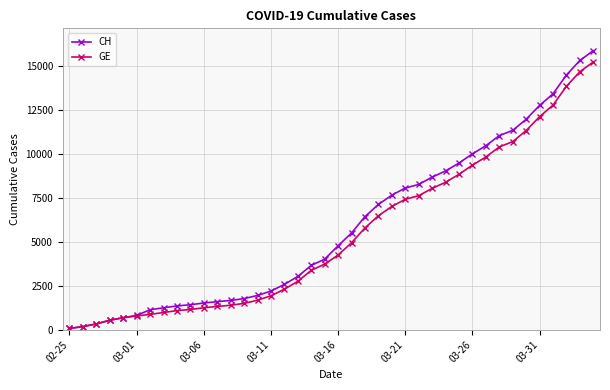

Which series has the widest spread of values?

CH